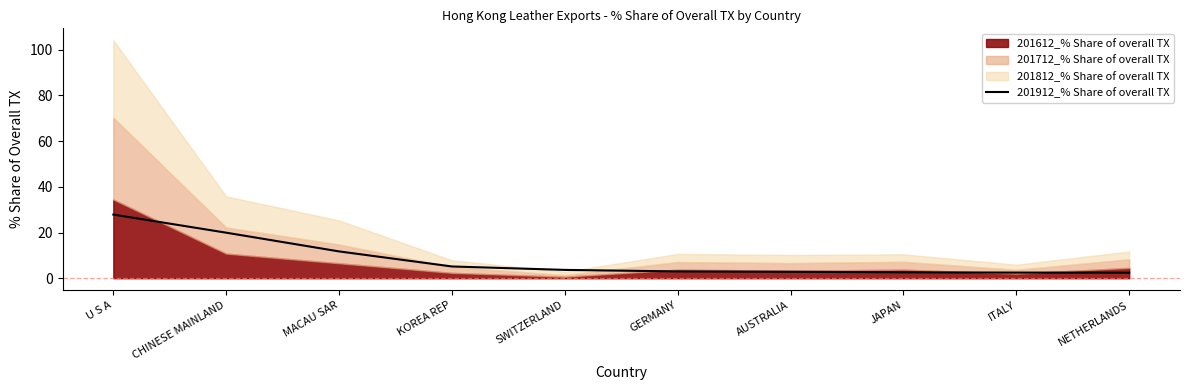

The chart shows a value of 2.5 at ITALY. True or false?

True